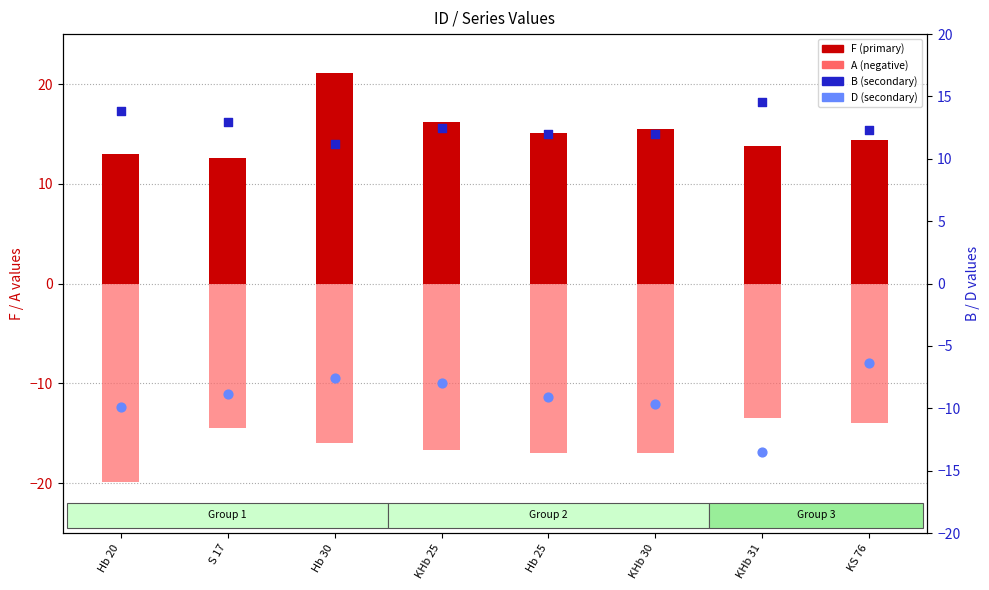

What are all the series names shown in the legend?

F, A, B, D